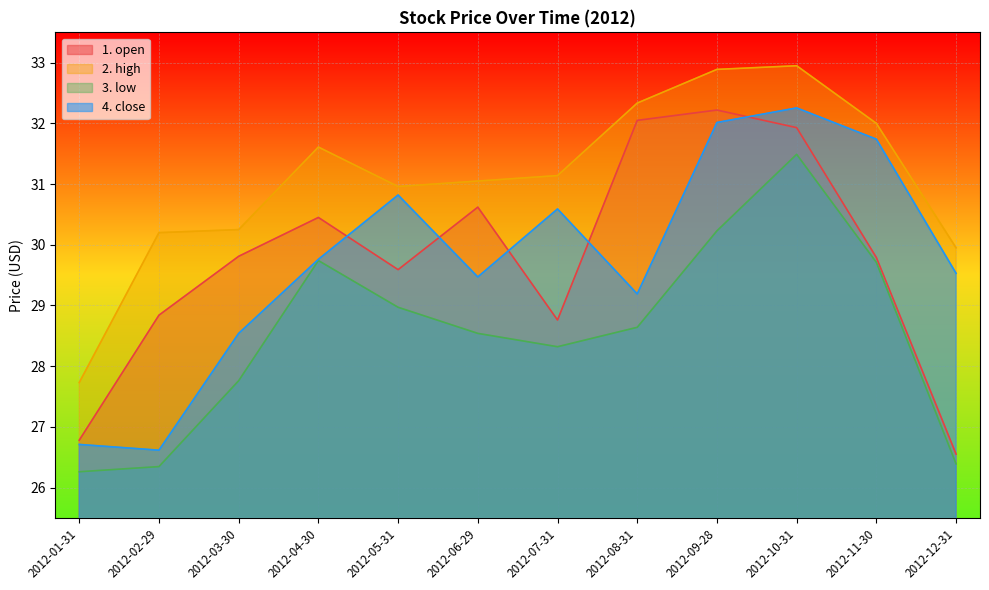

Between 2012-04-30 and 2012-12-31, which series saw the biggest shift?

1. open